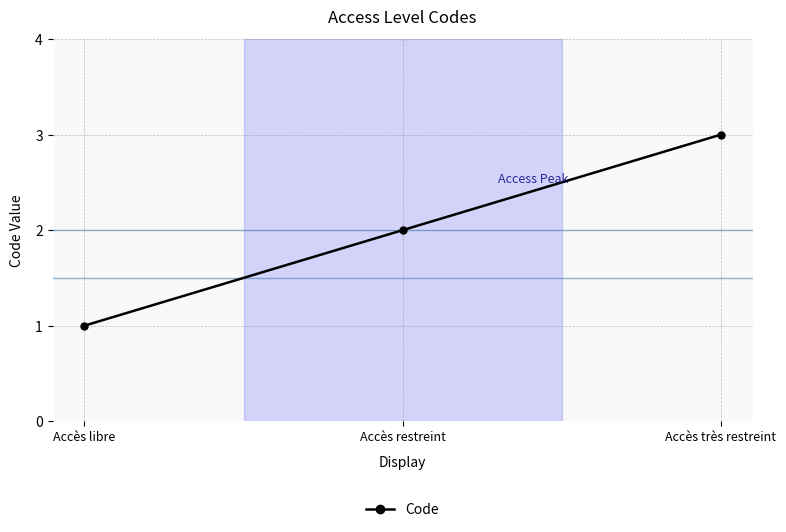

Where is the data nearest to the value 2?

Accès restreint